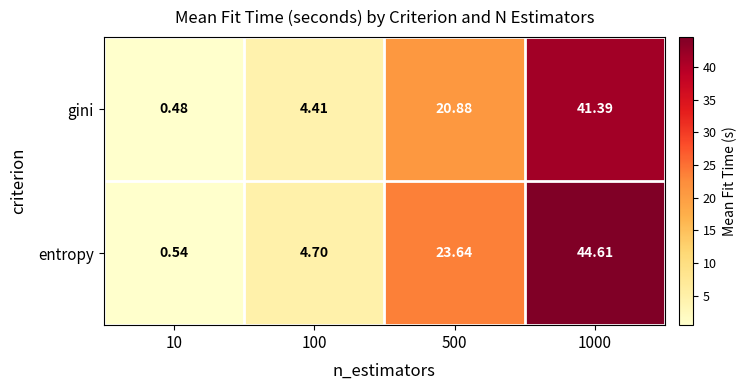

Which series changed the most between 10 and 500?

entropy